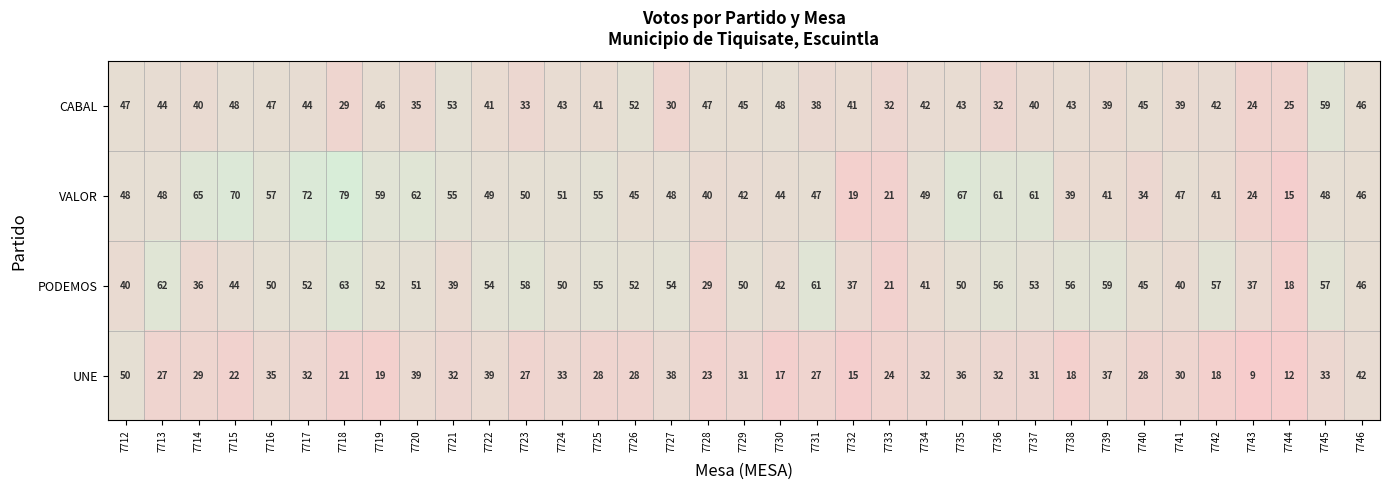

Which series changed the most between 7724 and 7736?

CABAL